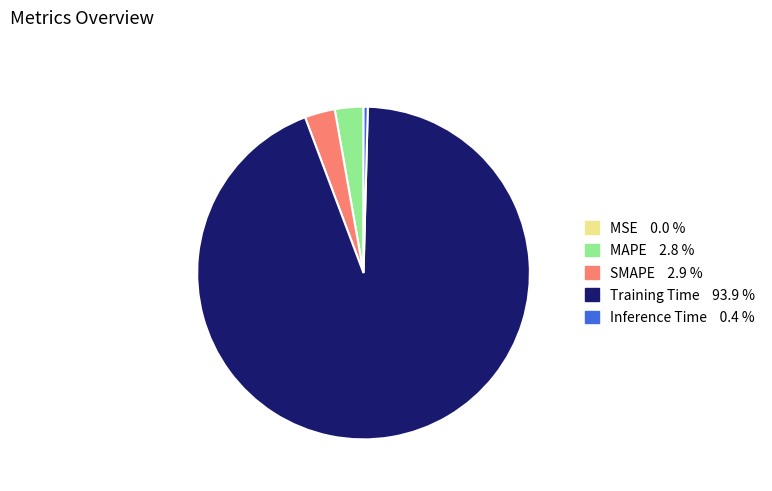

Is there any slice that represents more than half of the pie?

Yes